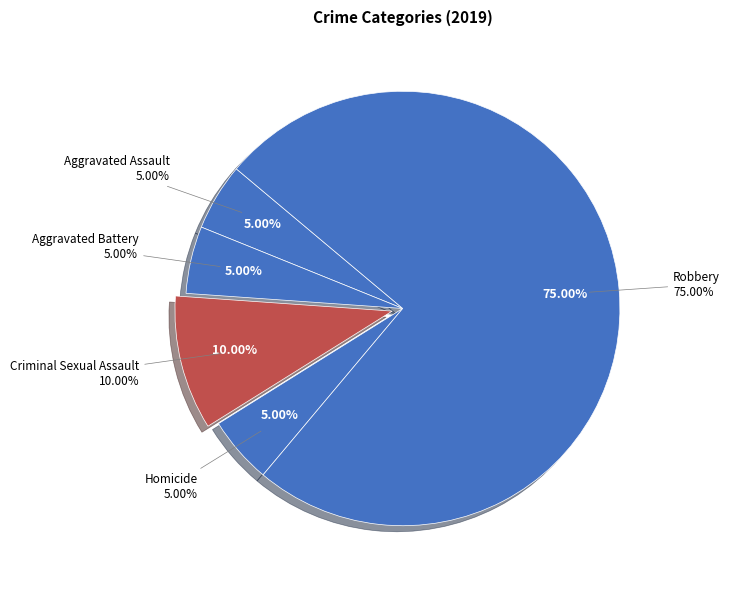

Is the sum of Robbery and Aggravated Battery greater than half?

Yes